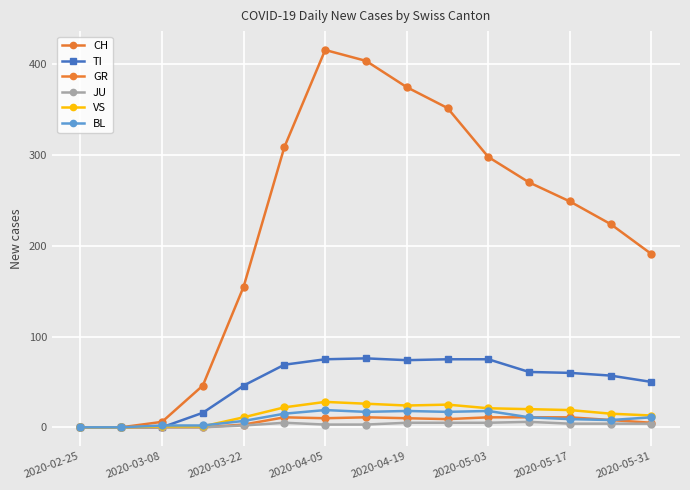

True or false: CH and JU intersect in this chart.

False